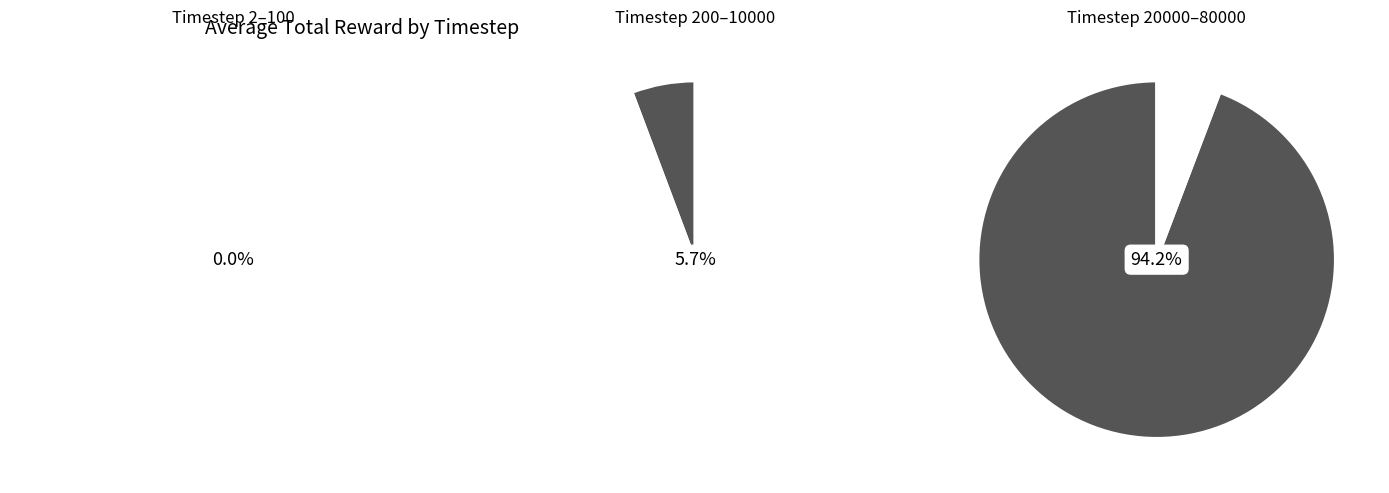

Rank the categories by value from lowest to highest.

2, 3, 100, 200, 2000, 10000, 20000, 40000, 60000, 80000